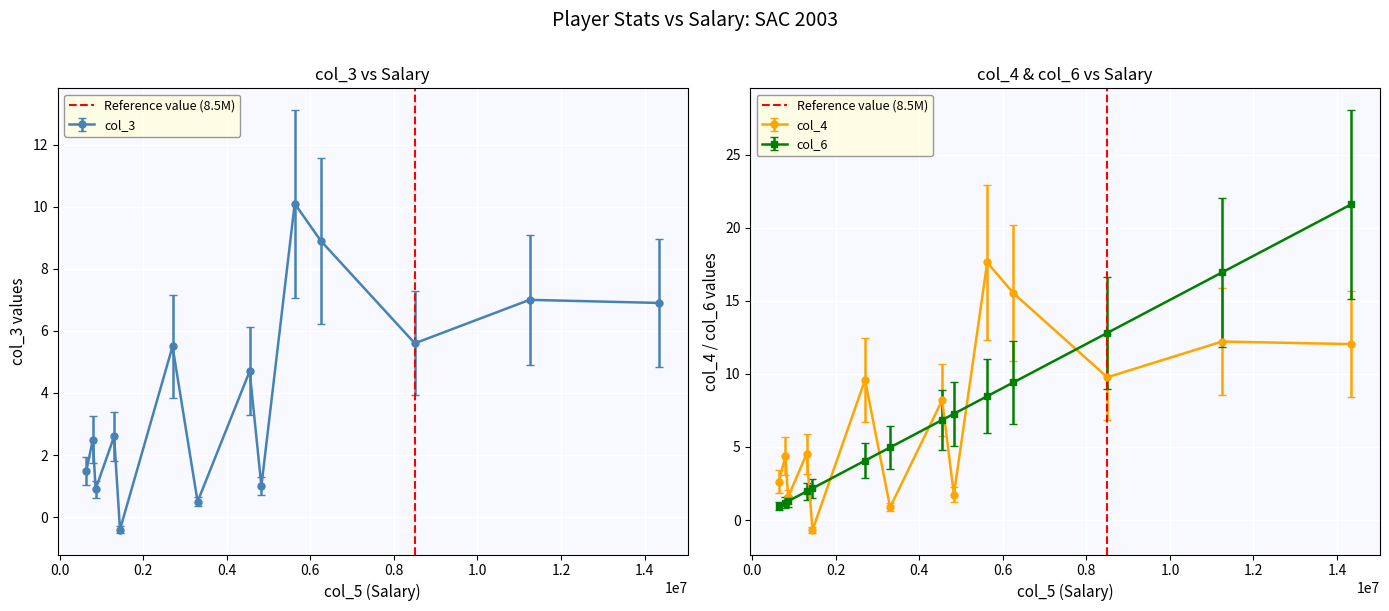

What is the value of the col_6 point at the 6th from the left?

4.1